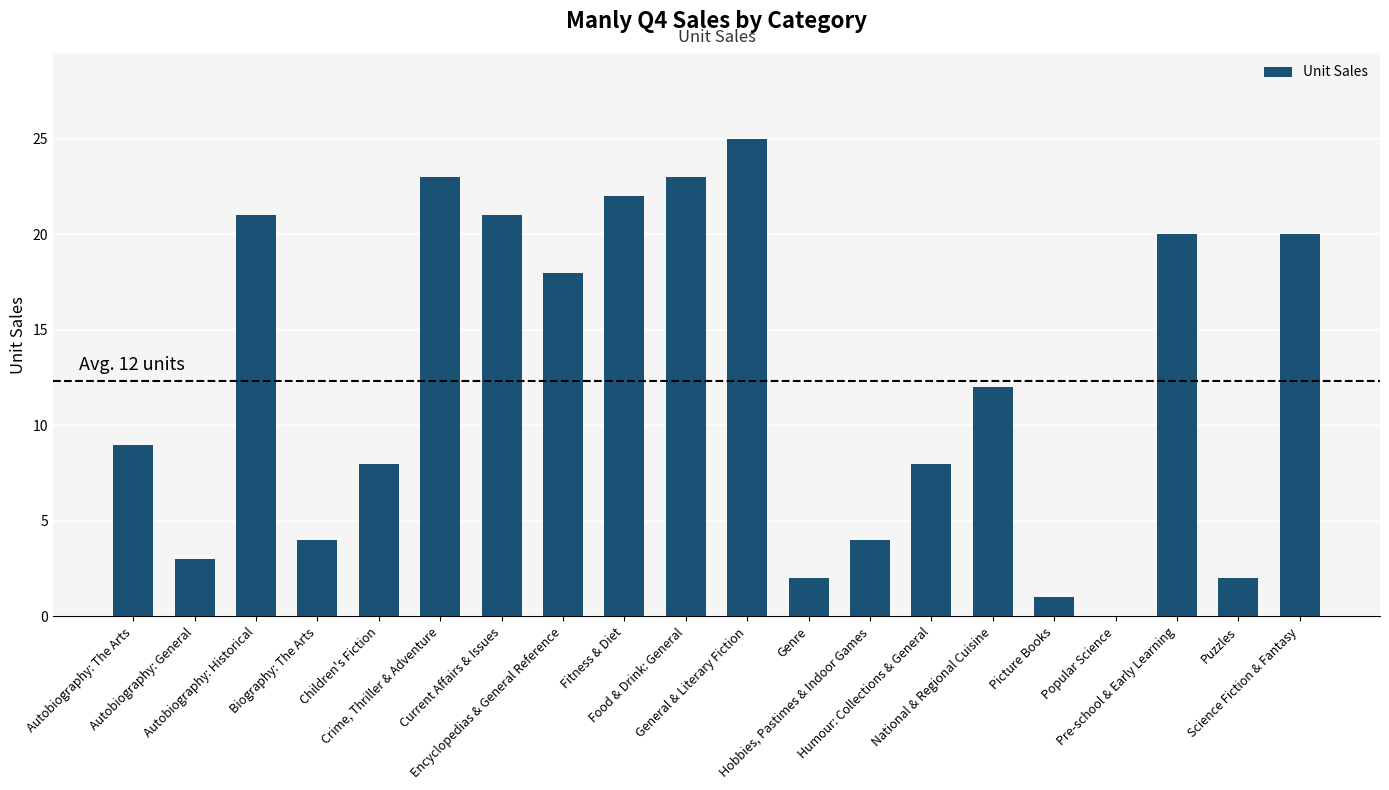

What is the ratio of the value at Humour: Collections & General to the value at Picture Books?

8.0